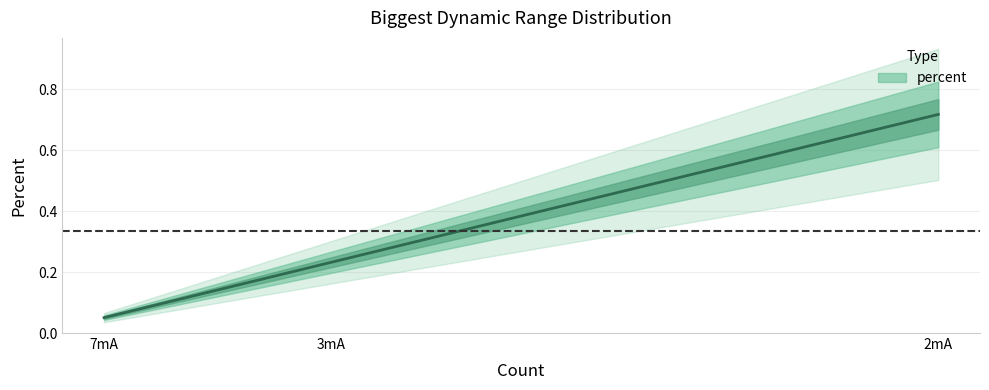

Is it true that the value at 2mA is 0.7?

True